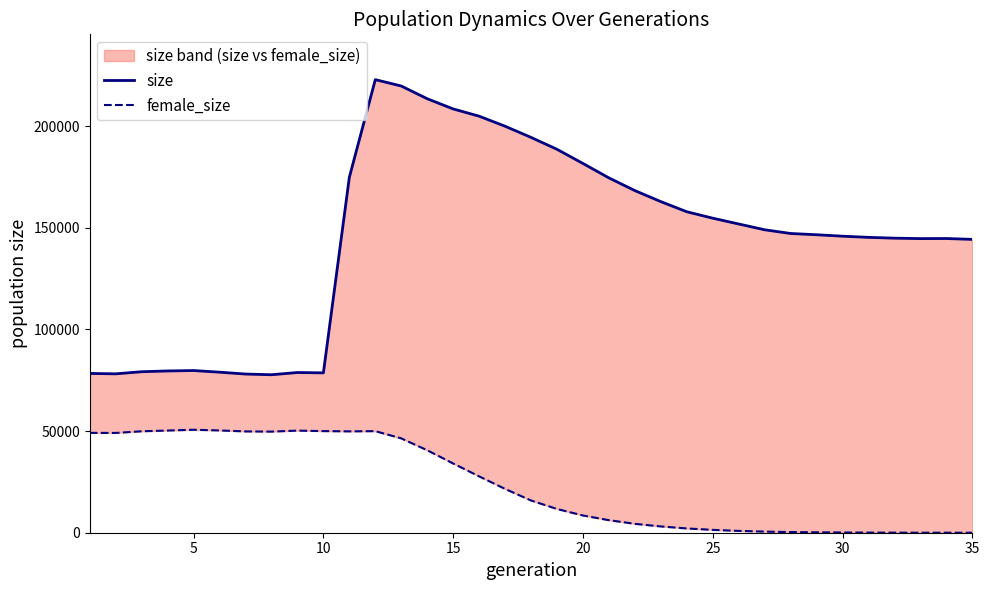

What is the sum of all size values?

5077413